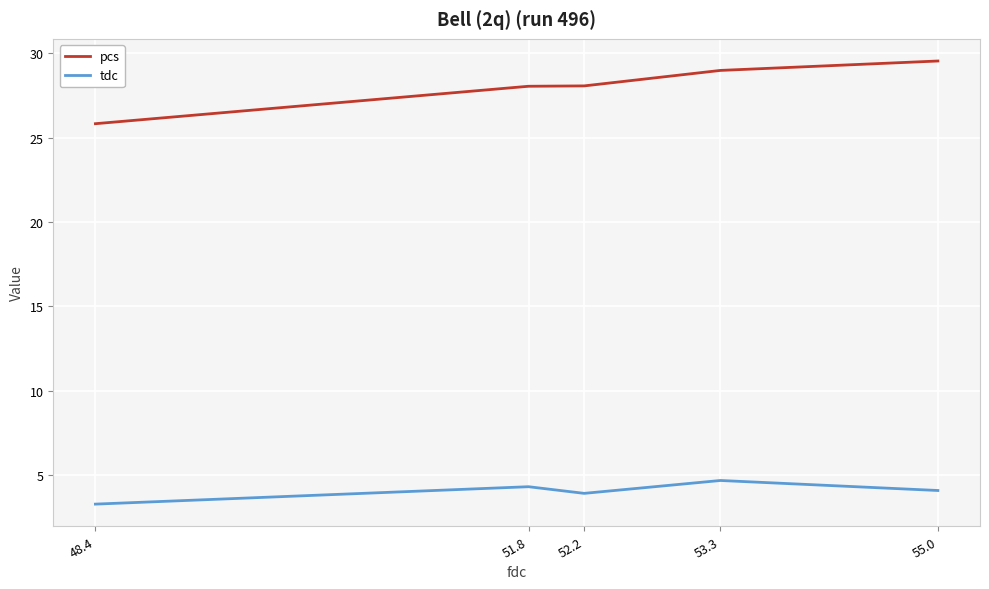

Where is tdc nearest to the value 3?

48.4